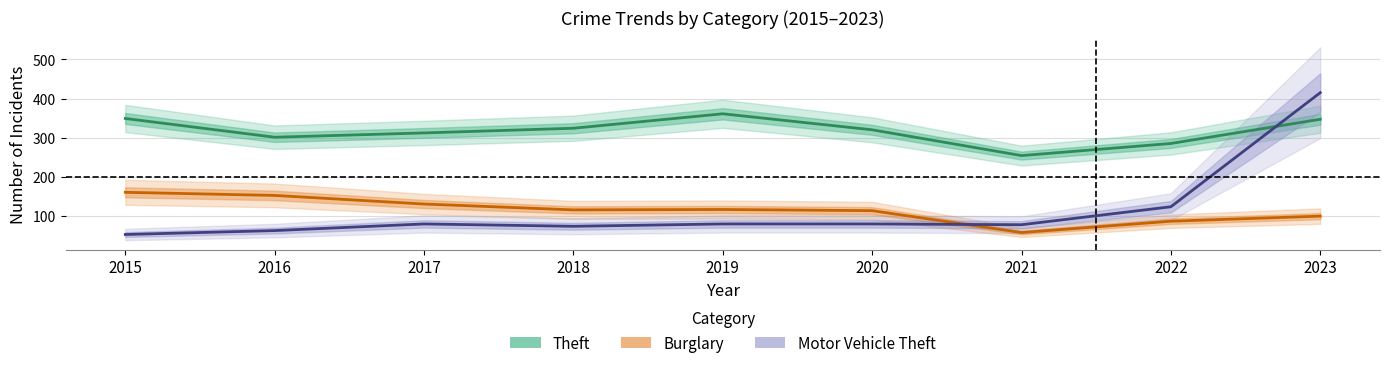

Where does the Burglary series first go above 115?

2015